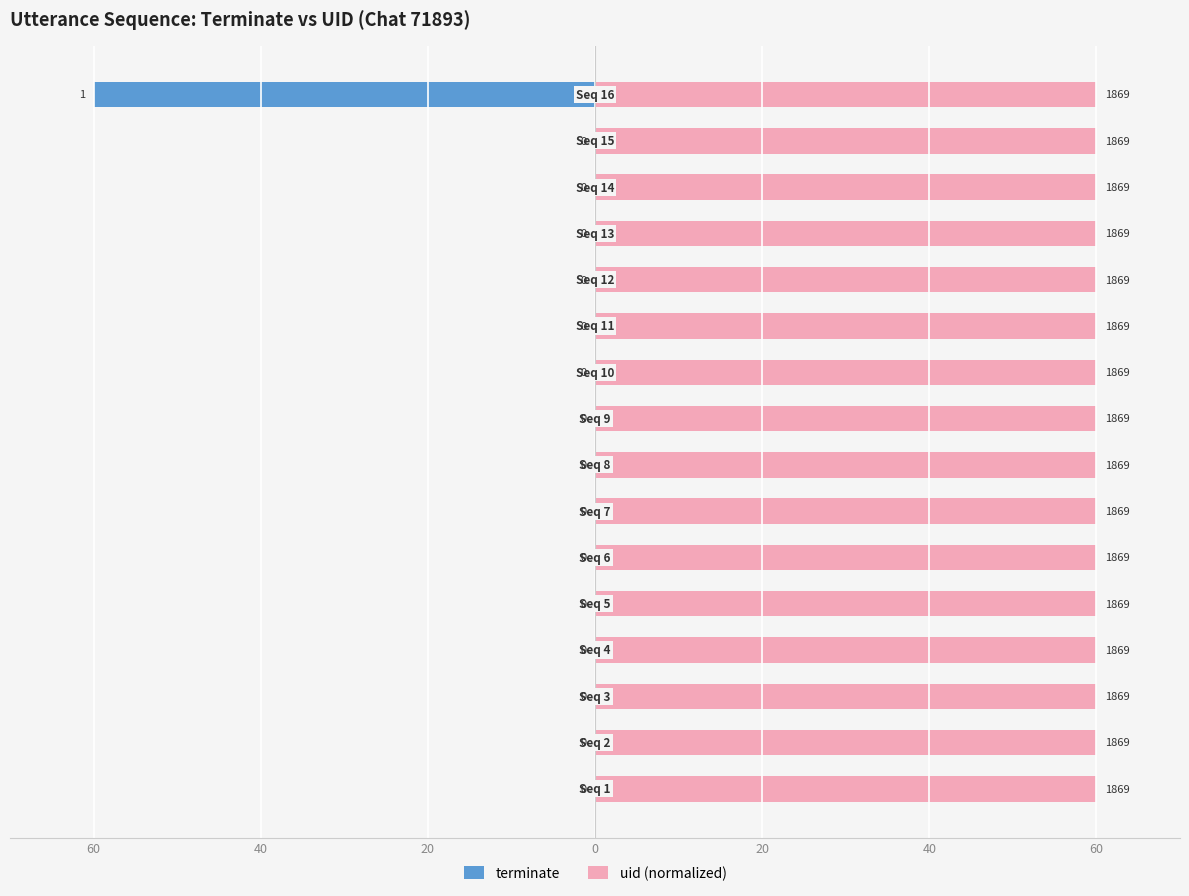

Is the value of uid (normalized) at 20 greater than the value of terminate at 8?

Yes